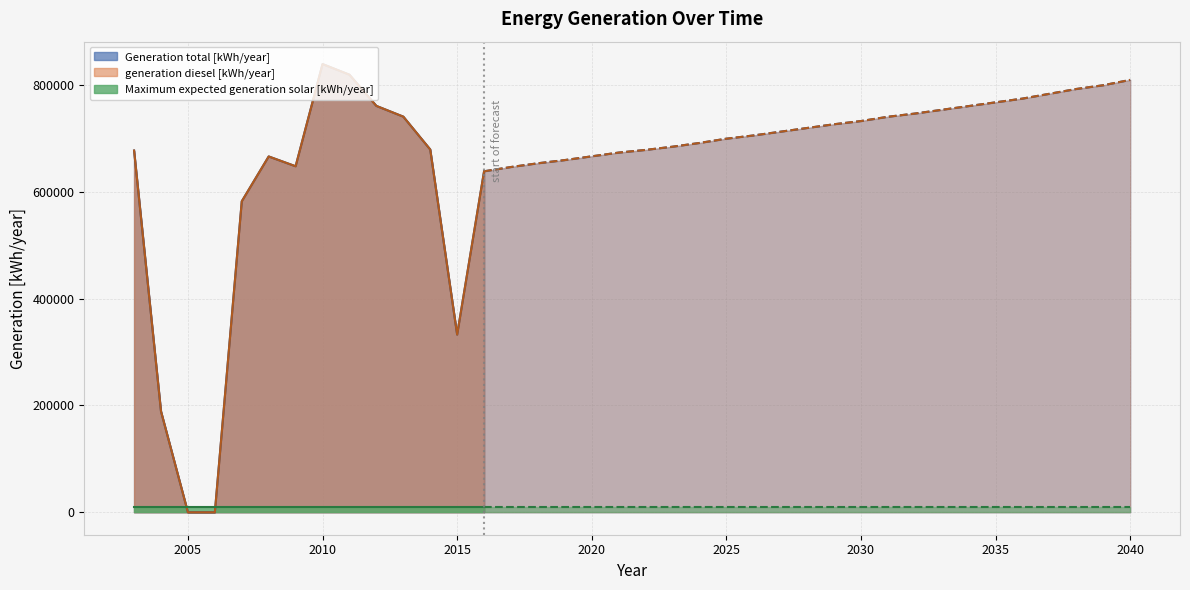

Is it true that Maximum expected generation solar [kWh/year] equals 9646.5 at 2034?

True